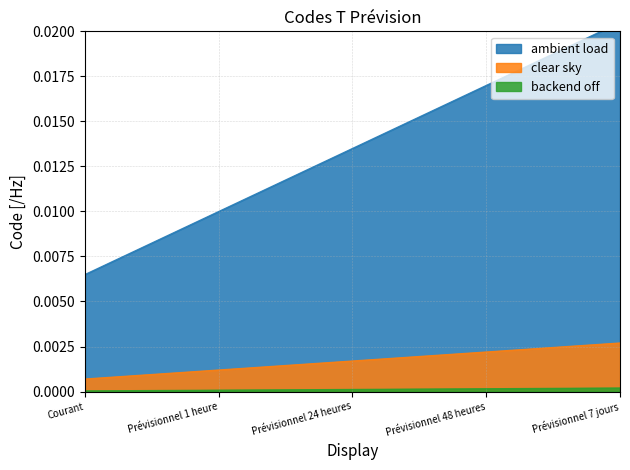

Is it true that ambient load equals 0.0 at Prévisionnel 1 heure?

False